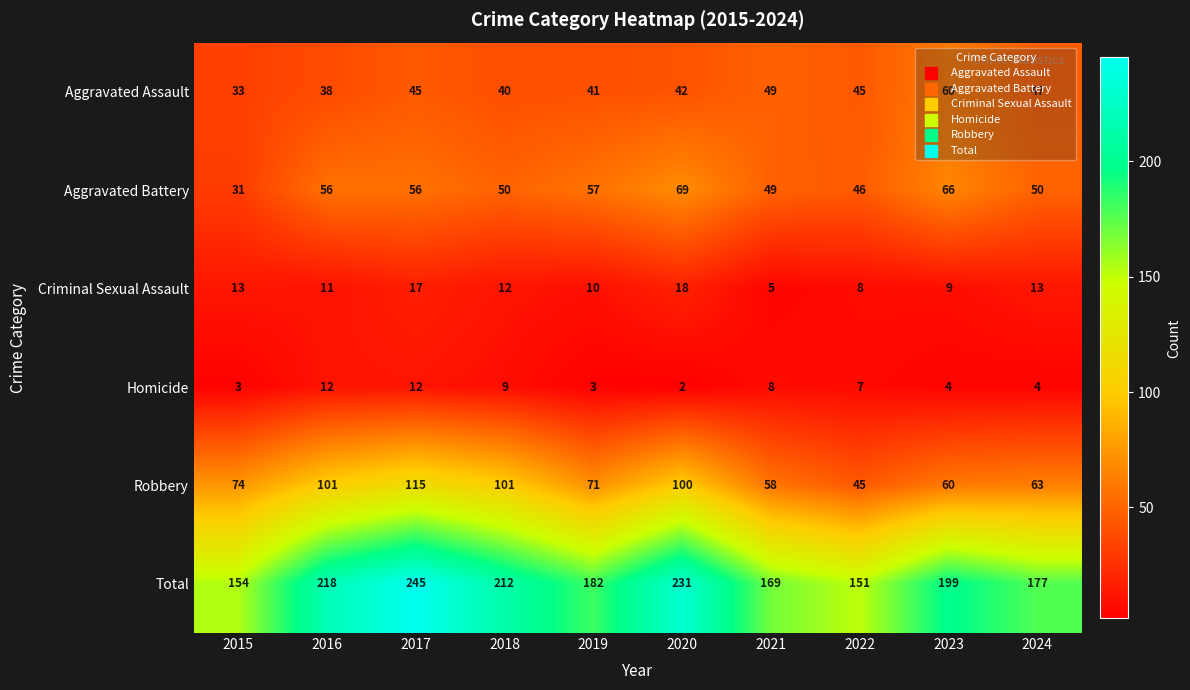

What is the average value of the Aggravated Battery series?

53